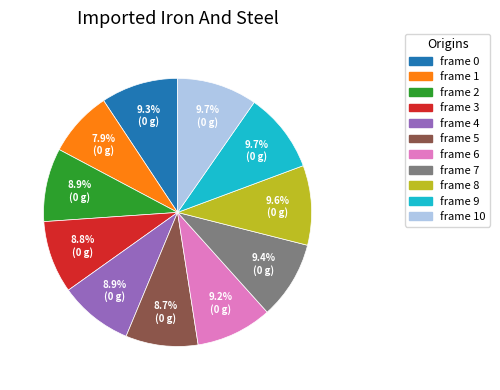

Count the number of slices in the pie.

11